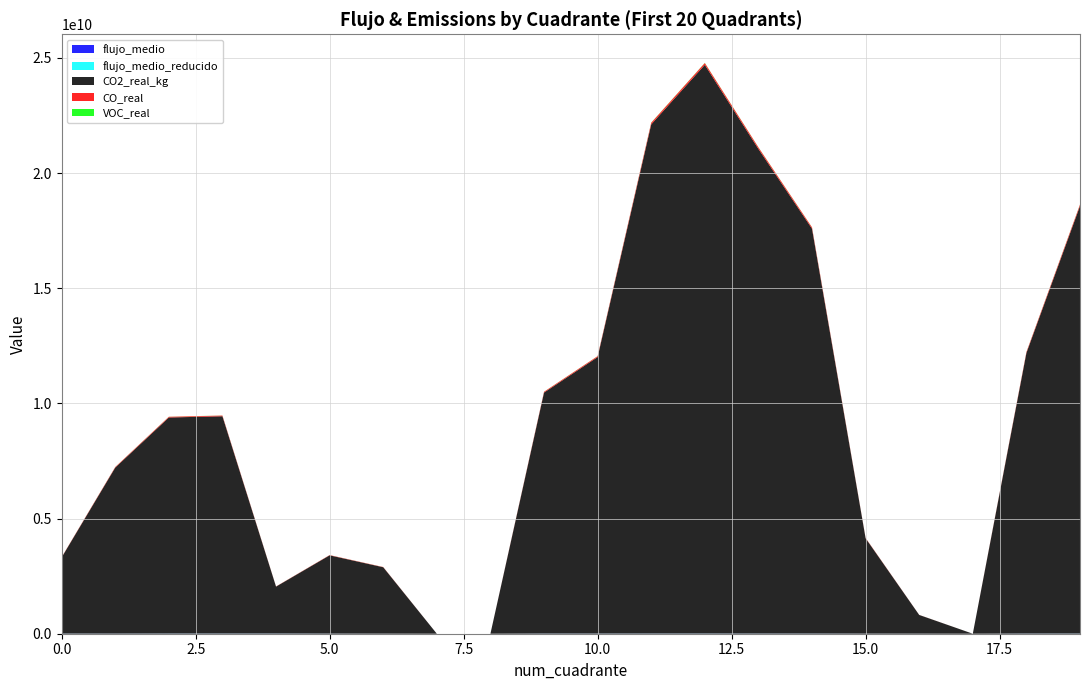

Reading left to right, extract all data points from this chart.

flujo_medio: 2868180.6	2470436.4	3720150.6	3842427.2	3767292.9	2176751.9	1189162.1	0.0	0.0	2985531.2	3308520.5	3798900.4	4014952.6	3379636.2	2998838.7	1859354.6	1183002.4	0.0	3182694.7	3615358.2
flujo_medio_reducido: 2595532.7	2235597.9	3366514.9	3477168.0	3409175.8	1969830.9	1076120.9	0.0	0.0	2701728.0	2994014.2	3437778.8	3633293.2	3058369.7	2713770.5	1682605.3	1070546.8	0.0	2880149.2	3271684.0
CO2_real_kg: 3307296256.6	7208458301.4	9380807429.8	9433564670.5	2038285116.8	3399241563.6	2884166533.7	0.0	0.0	10464005671.2	12003691215.5	22105168091.2	24688876968.9	21039834576.5	17578190292.5	4141321067.8	812911762.2	0.0	12180385458.9	18563840499.2
CO_real: 10678369.4	23274171.6	30288102.2	30458441.1	6581074.0	10975236.0	9312197.4	0.0	0.0	33785457.7	38756687.9	71371637.7	79713738.2	67931962.6	56755244.9	13371211.0	2624673.3	0.0	39327186.1	59937644.1
VOC_real: 1151253.6	2509229.0	3265413.1	3283777.6	709517.1	1183259.3	1003964.2	0.0	0.0	3642469.1	4178426.1	7694700.7	8594077.1	7323863.3	6118881.9	1441573.6	282970.6	0.0	4239932.5	6461981.9